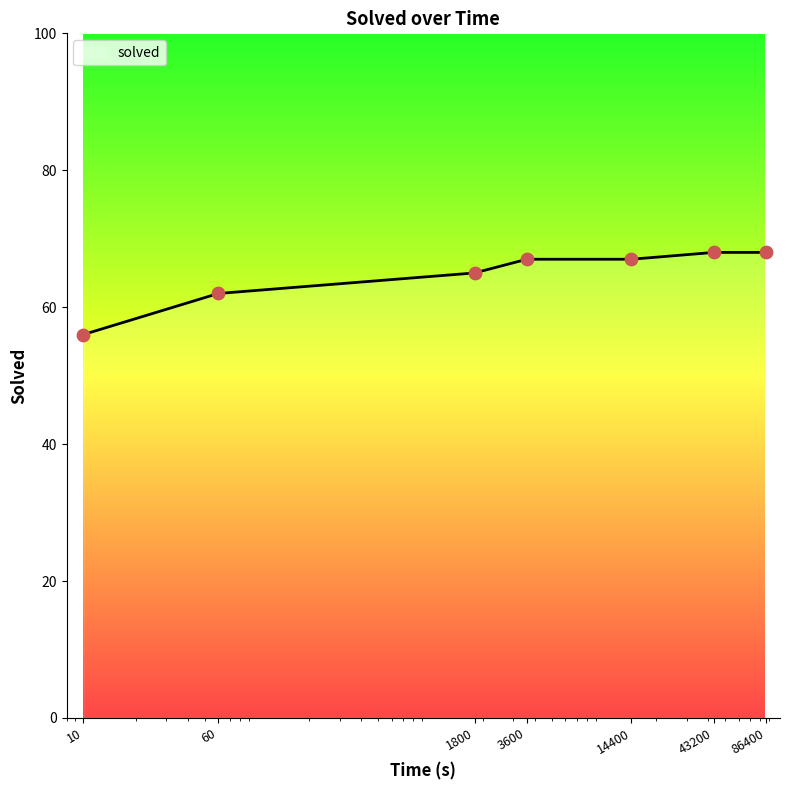

What is the greatest value displayed?

68